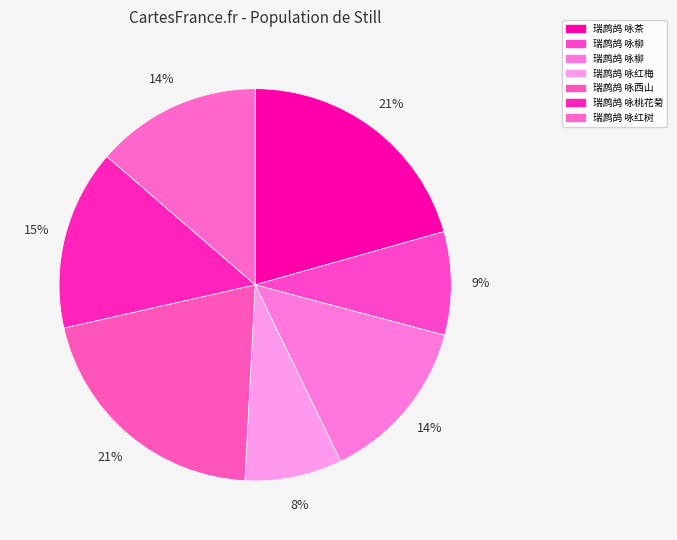

How many segments does this pie chart have?

7